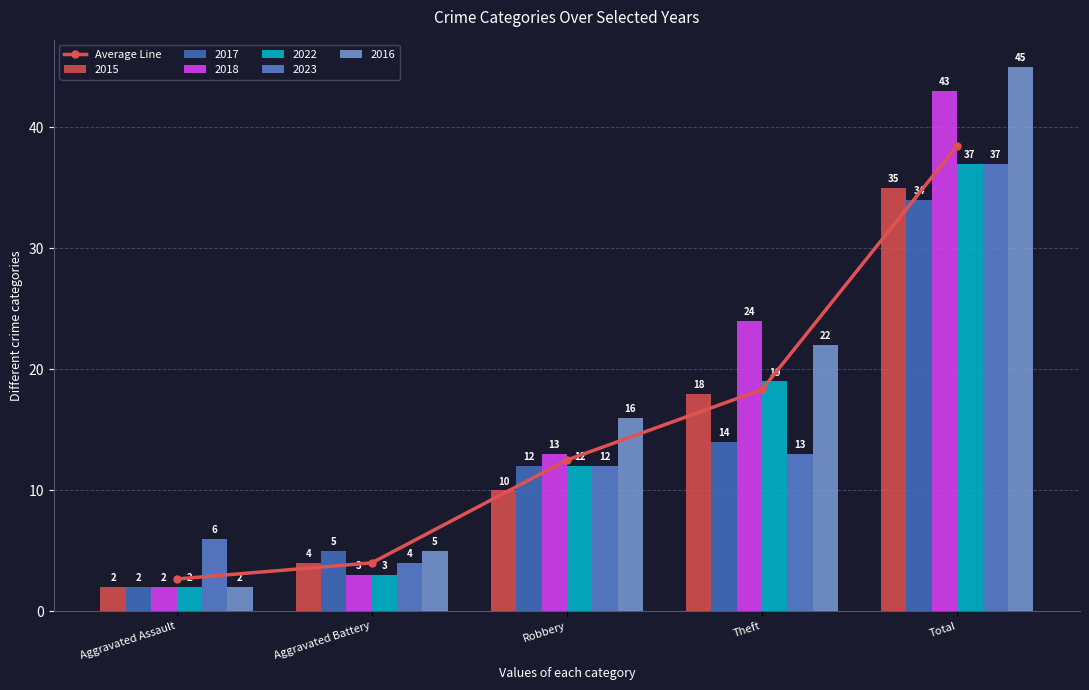

What is the difference between the maximum and second lowest values?

34.5